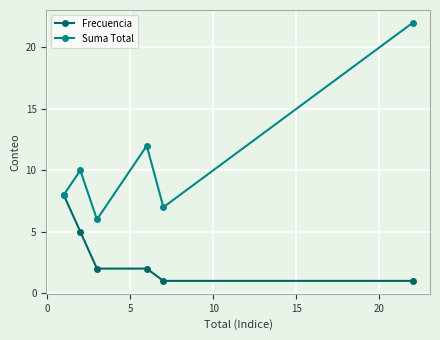

At how many categories does at least one series exceed 3?

6